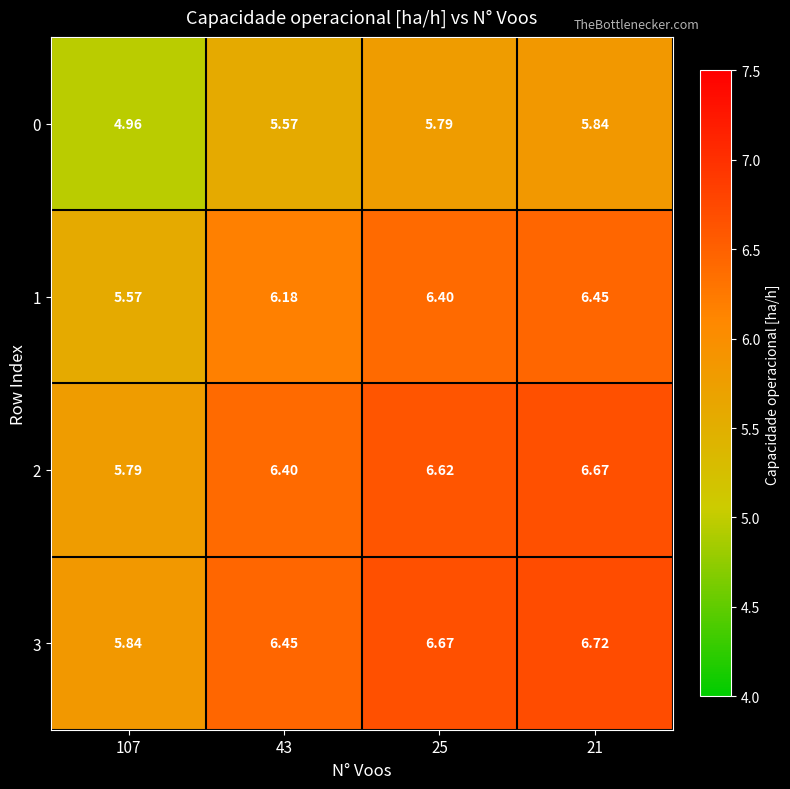

Is the value of 1 at 25 greater than the value of 0 at 107?

Yes